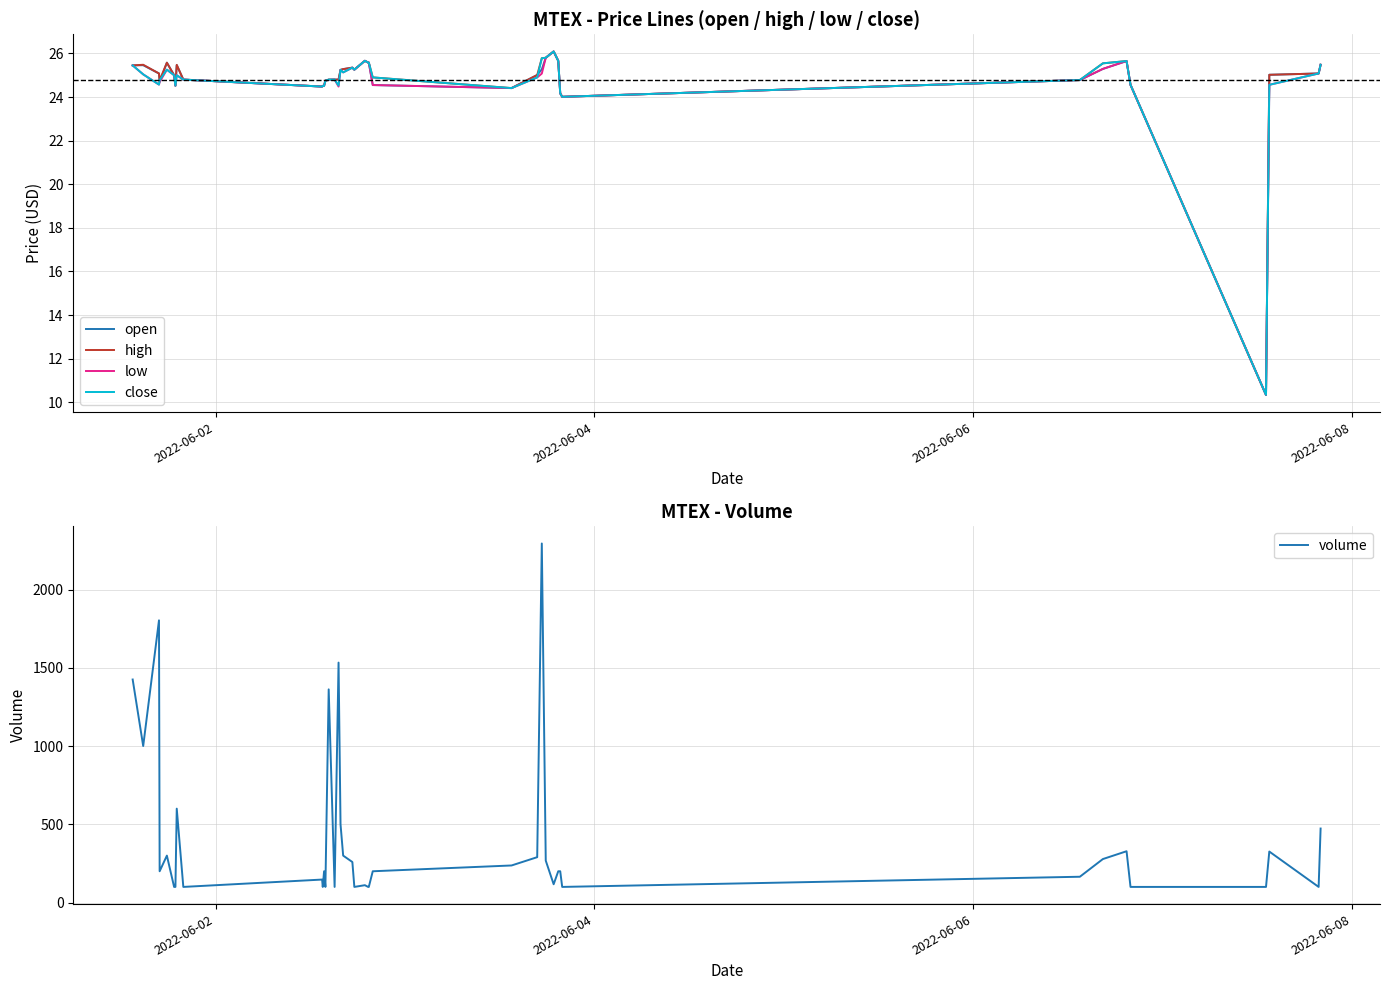

True or false: low and open intersect in this chart.

False